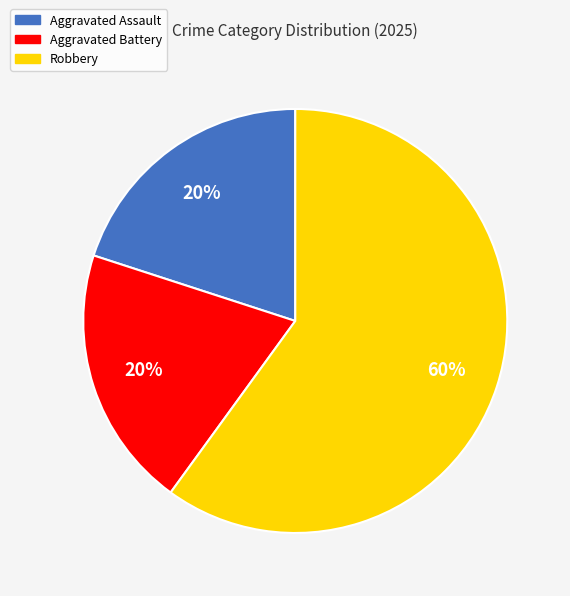

Approximately how many times larger is the value at Robbery compared to Aggravated Assault?

3.0